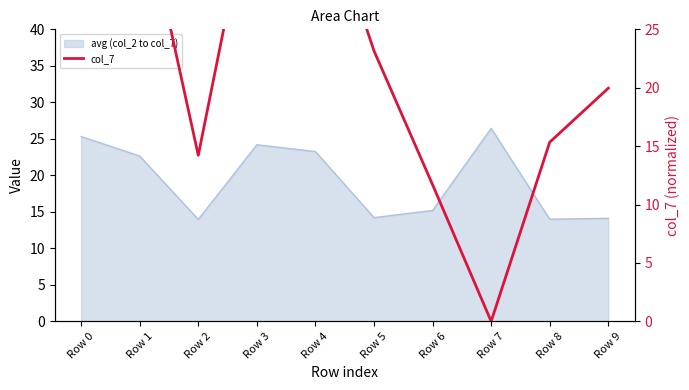

The value at Row 6 is 18.1. True or false?

False